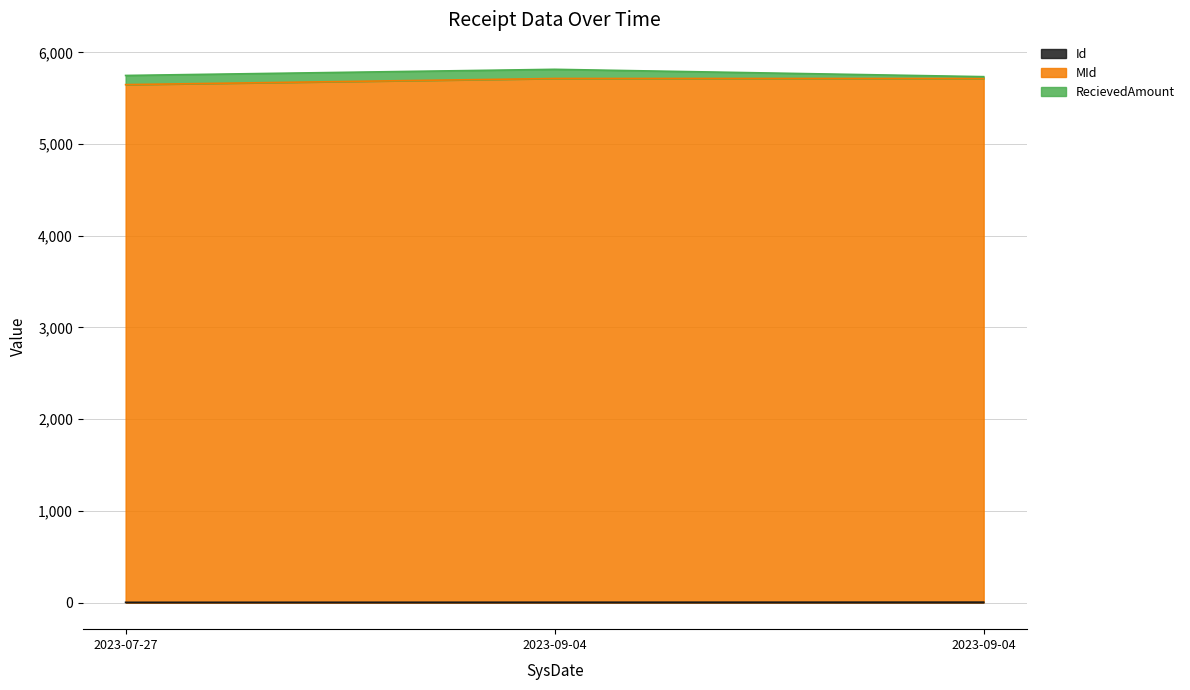

What is the highest value of the Id series?

4